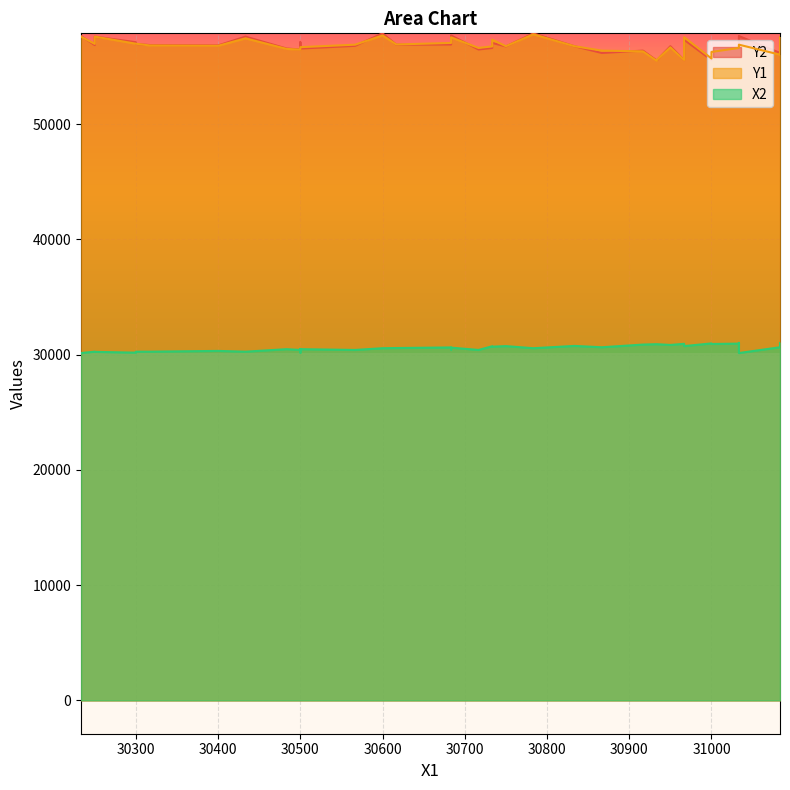

What is the label of the 10th point from the left?

30500